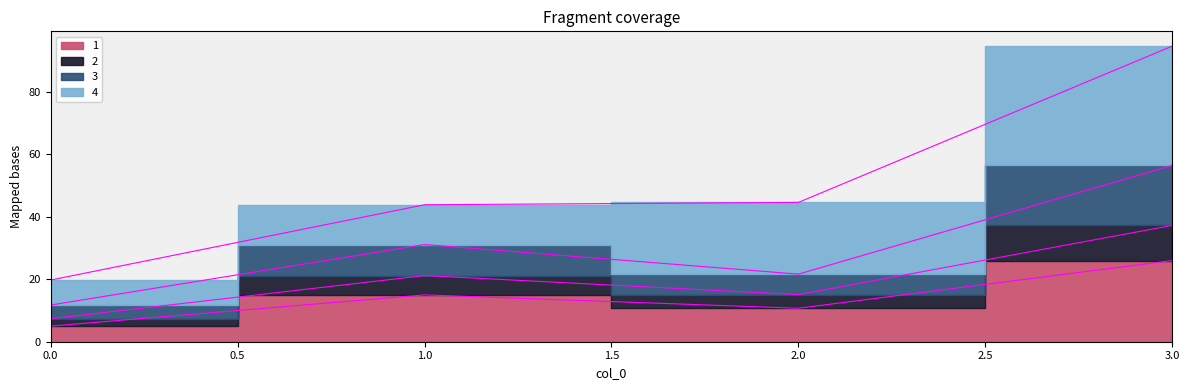

Where is 1 nearest to the value 15?

1